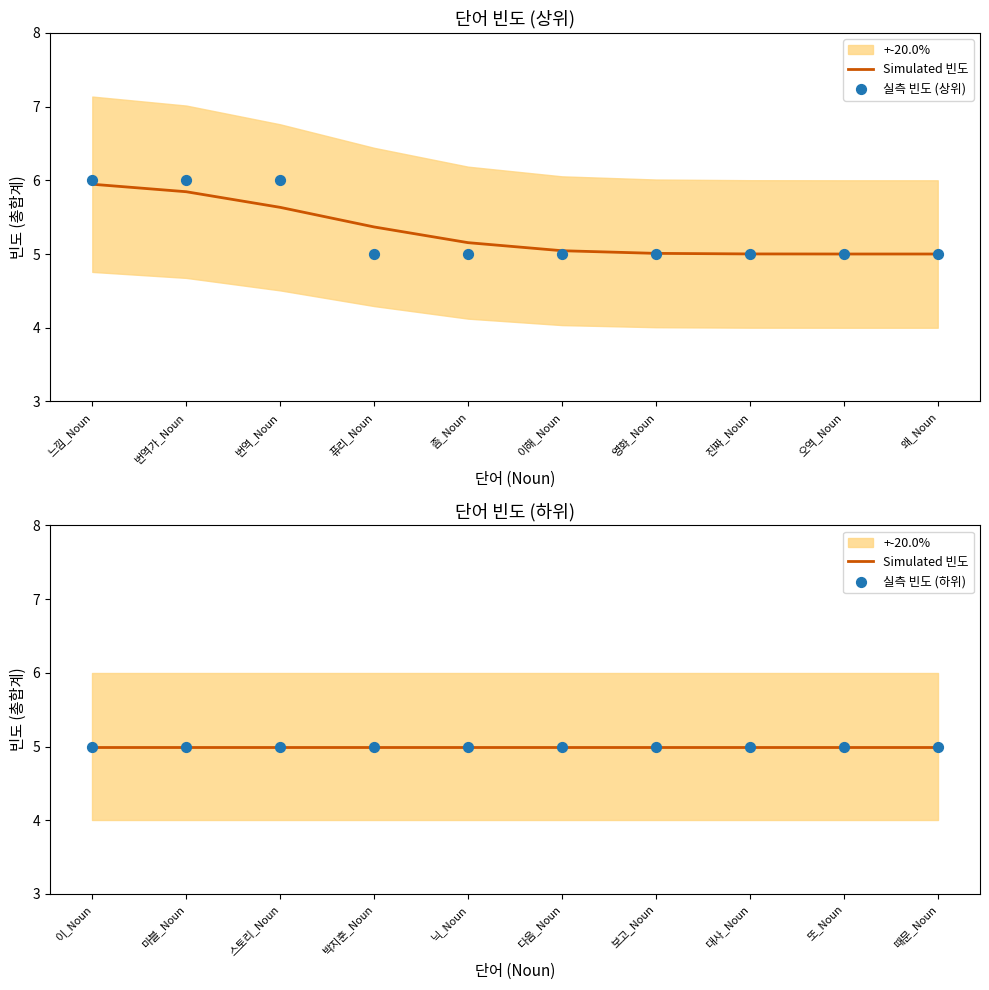

Which series reaches the maximum Y coordinate?

실측 빈도 (상위)